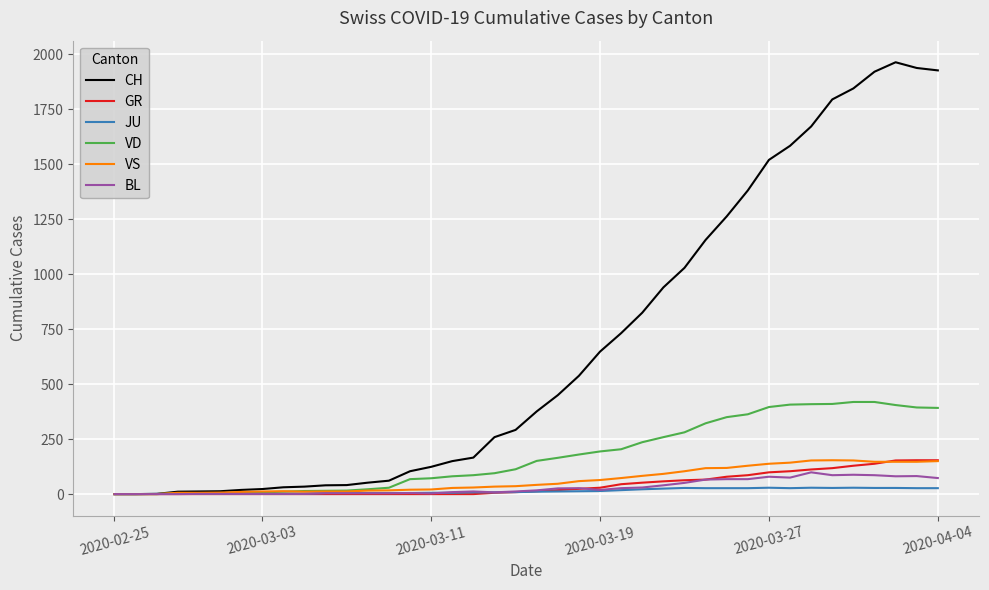

Which series has the largest total across all categories?

CH